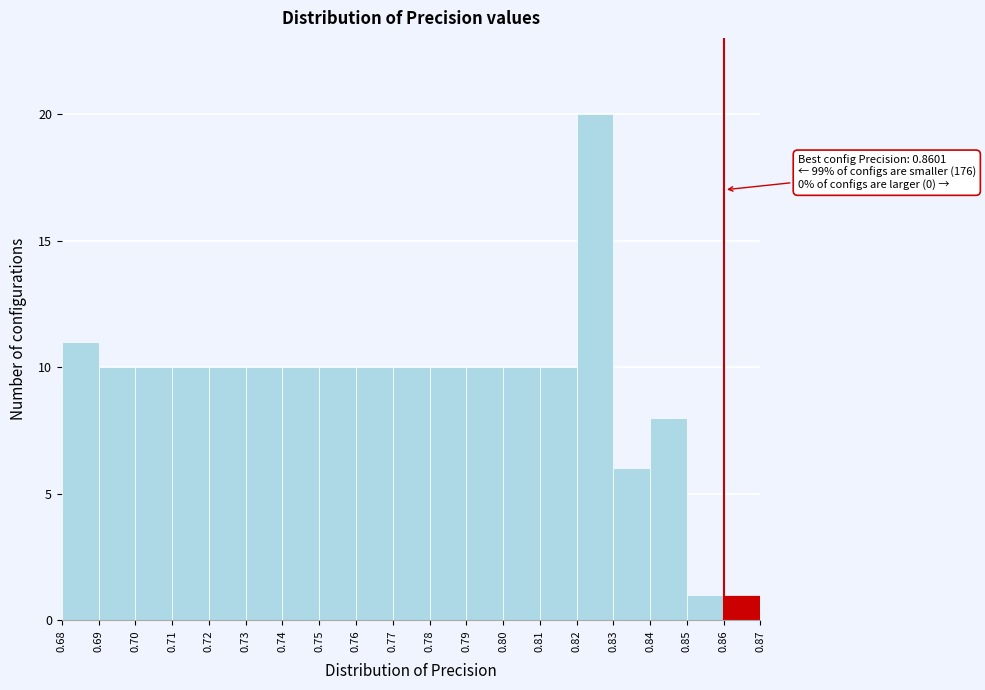

Over which range of the x-axis is the bar tallest?

0.82 to 0.83